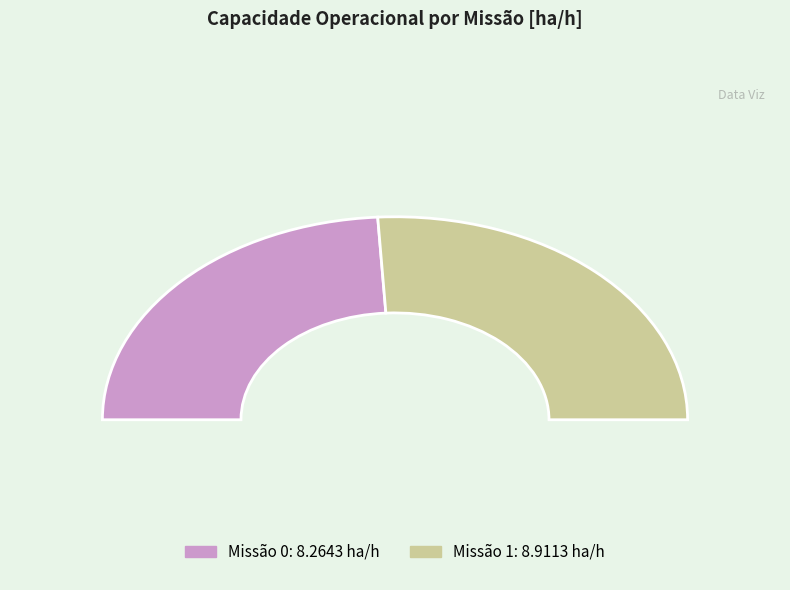

True or false: 0 accounts for 48% of the total.

True